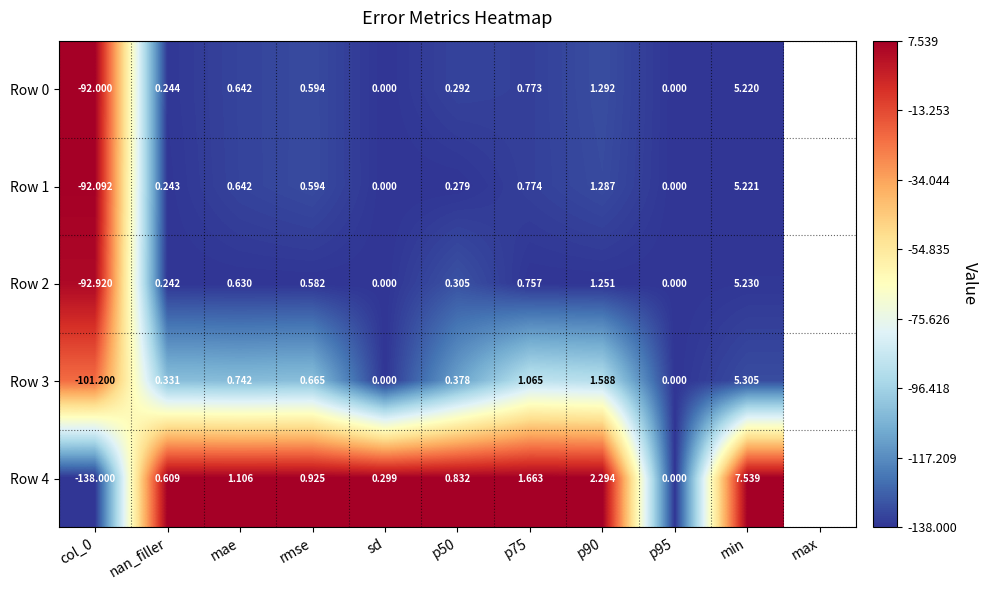

At which label does Row 1 first exceed 0?

nan_filler